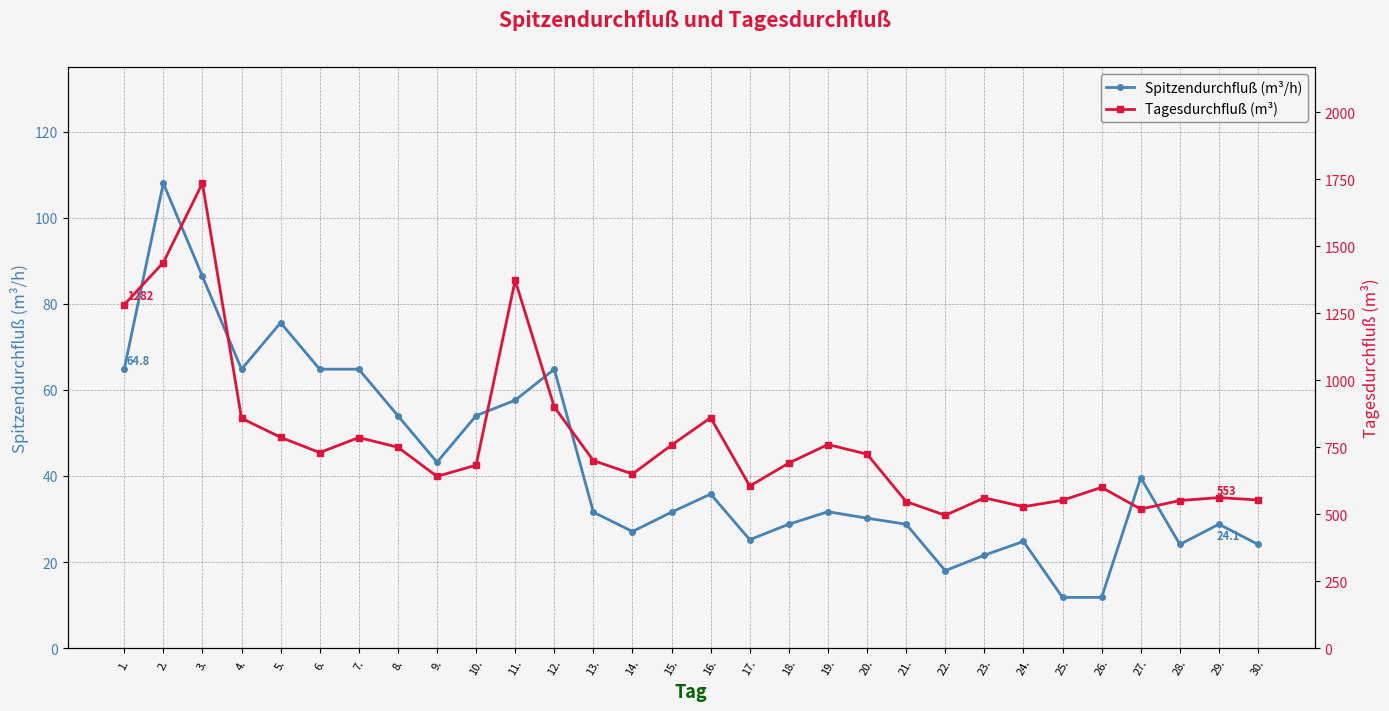

Which category has the highest value across all series?

3.